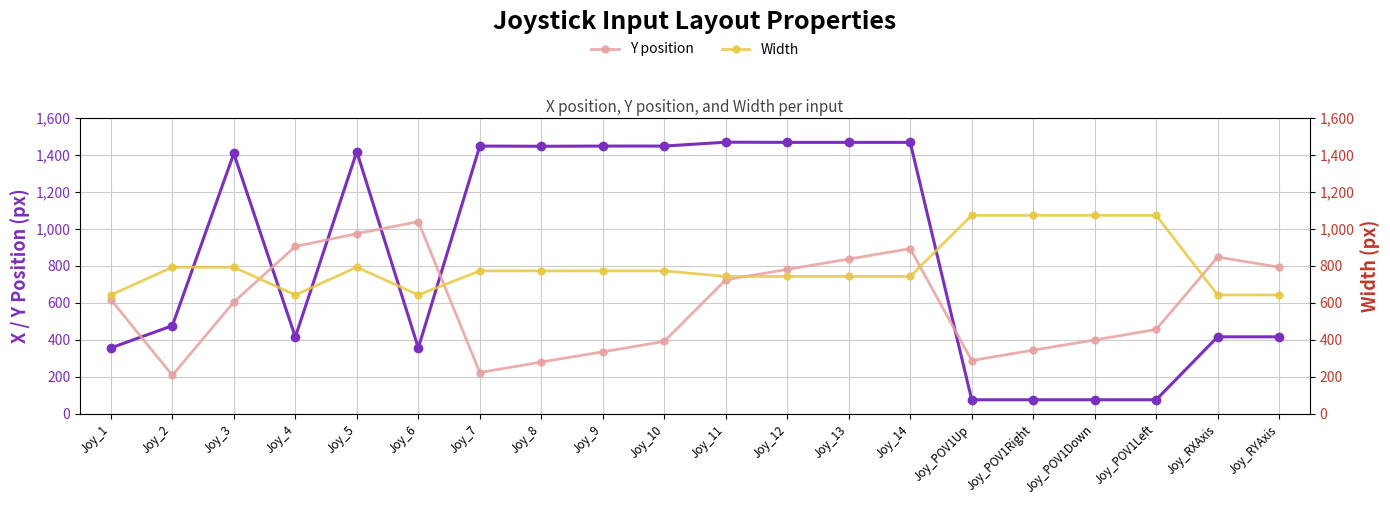

Between Joy_7 and Joy_POV1Up, which series saw the biggest shift?

X position